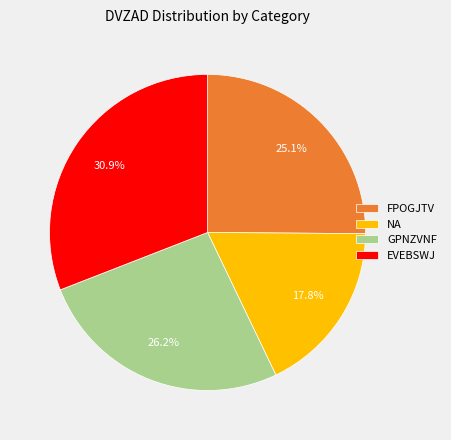

Rank the categories by value from lowest to highest.

NA, FPOGJTV, GPNZVNF, EVEBSWJ